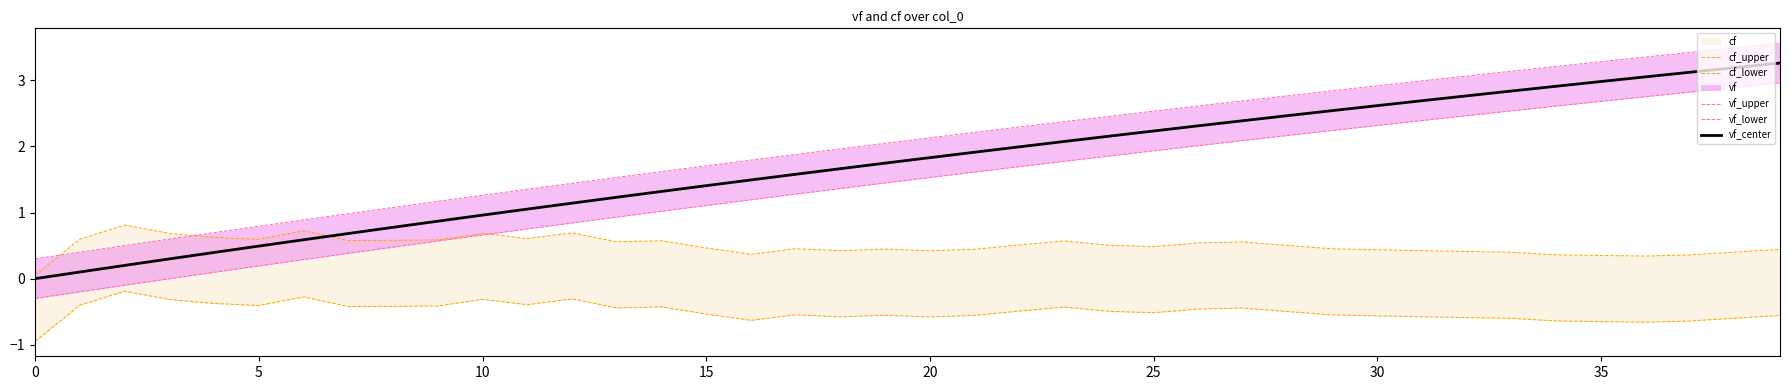

True or false: vf_upper has more than 0 interior local peaks.

False